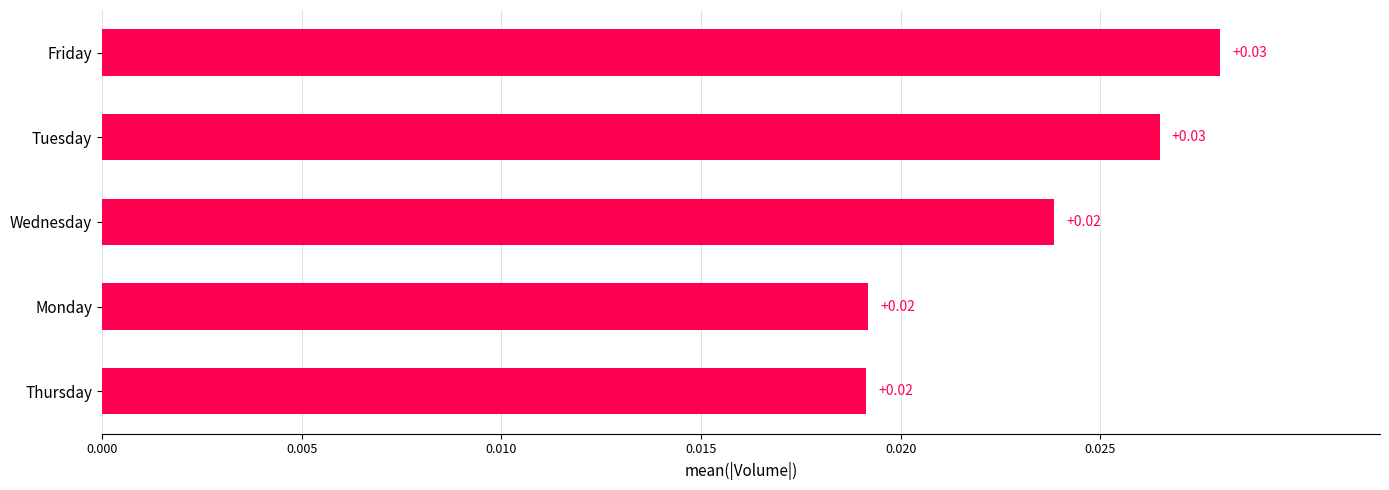

Which has a higher value, Tuesday or Wednesday?

Tuesday